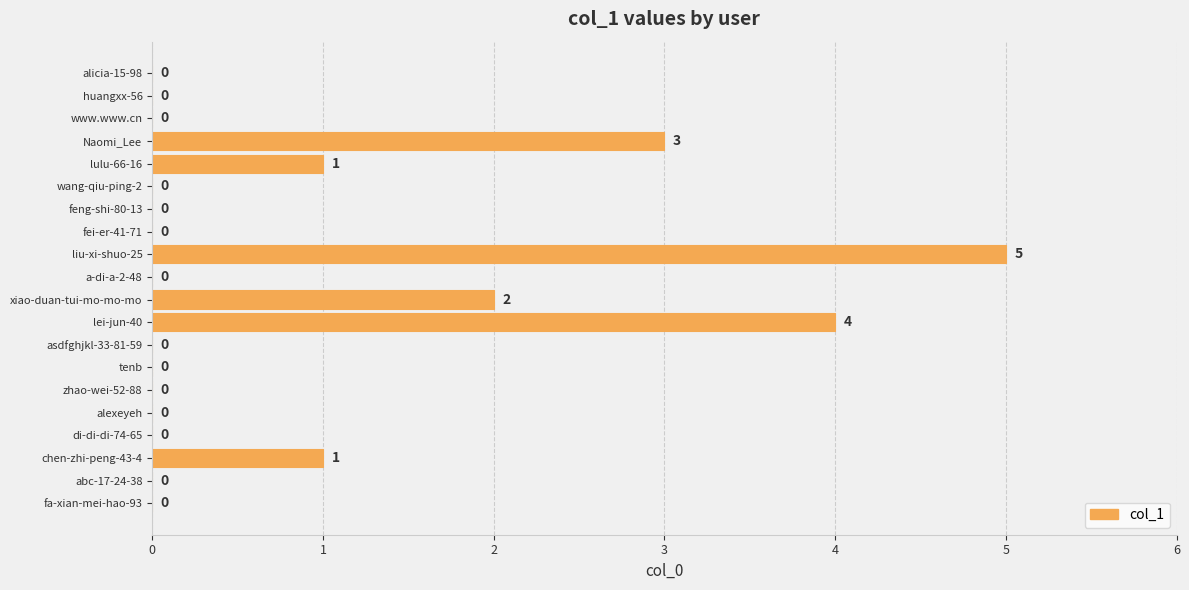

Reading top to bottom, extract all data points from this chart.

alicia-15-98=0	huangxx-56=0	www.www.cn=0	Naomi_Lee=3	lulu-66-16=1	wang-qiu-ping-2=0	feng-shi-80-13=0	fei-er-41-71=0	liu-xi-shuo-25=5	a-di-a-2-48=0	xiao-duan-tui-mo-mo-mo=2	lei-jun-40=4	asdfghjkl-33-81-59=0	tenb=0	zhao-wei-52-88=0	alexeyeh=0	di-di-di-74-65=0	chen-zhi-peng-43-4=1	abc-17-24-38=0	fa-xian-mei-hao-93=0